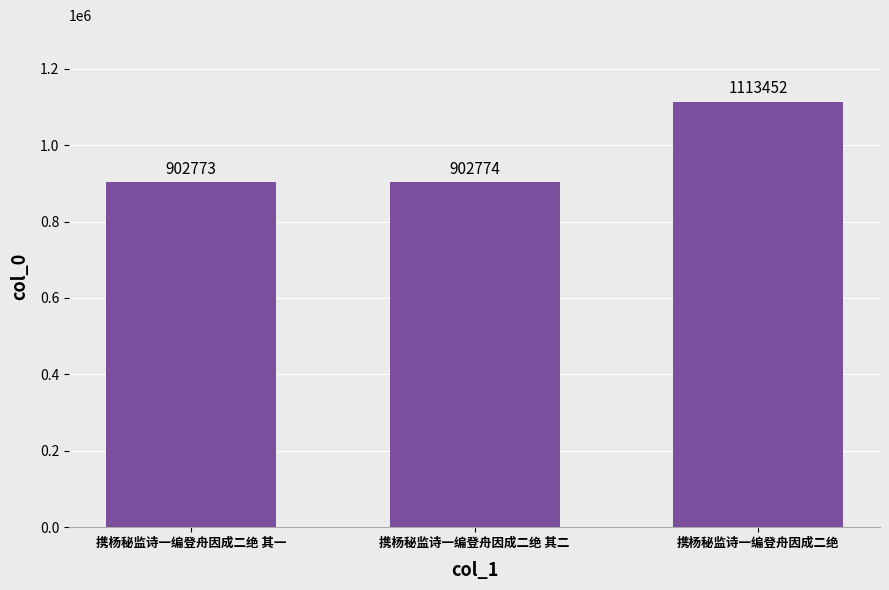

Is it true that the value at 携杨秘监诗一编登舟因成二绝 其一 is 542439?

False